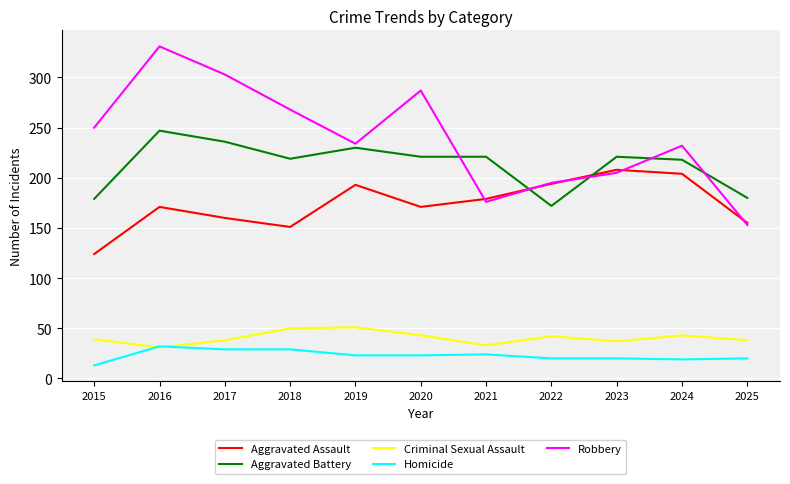

Does the chart have visible grid lines?

Yes